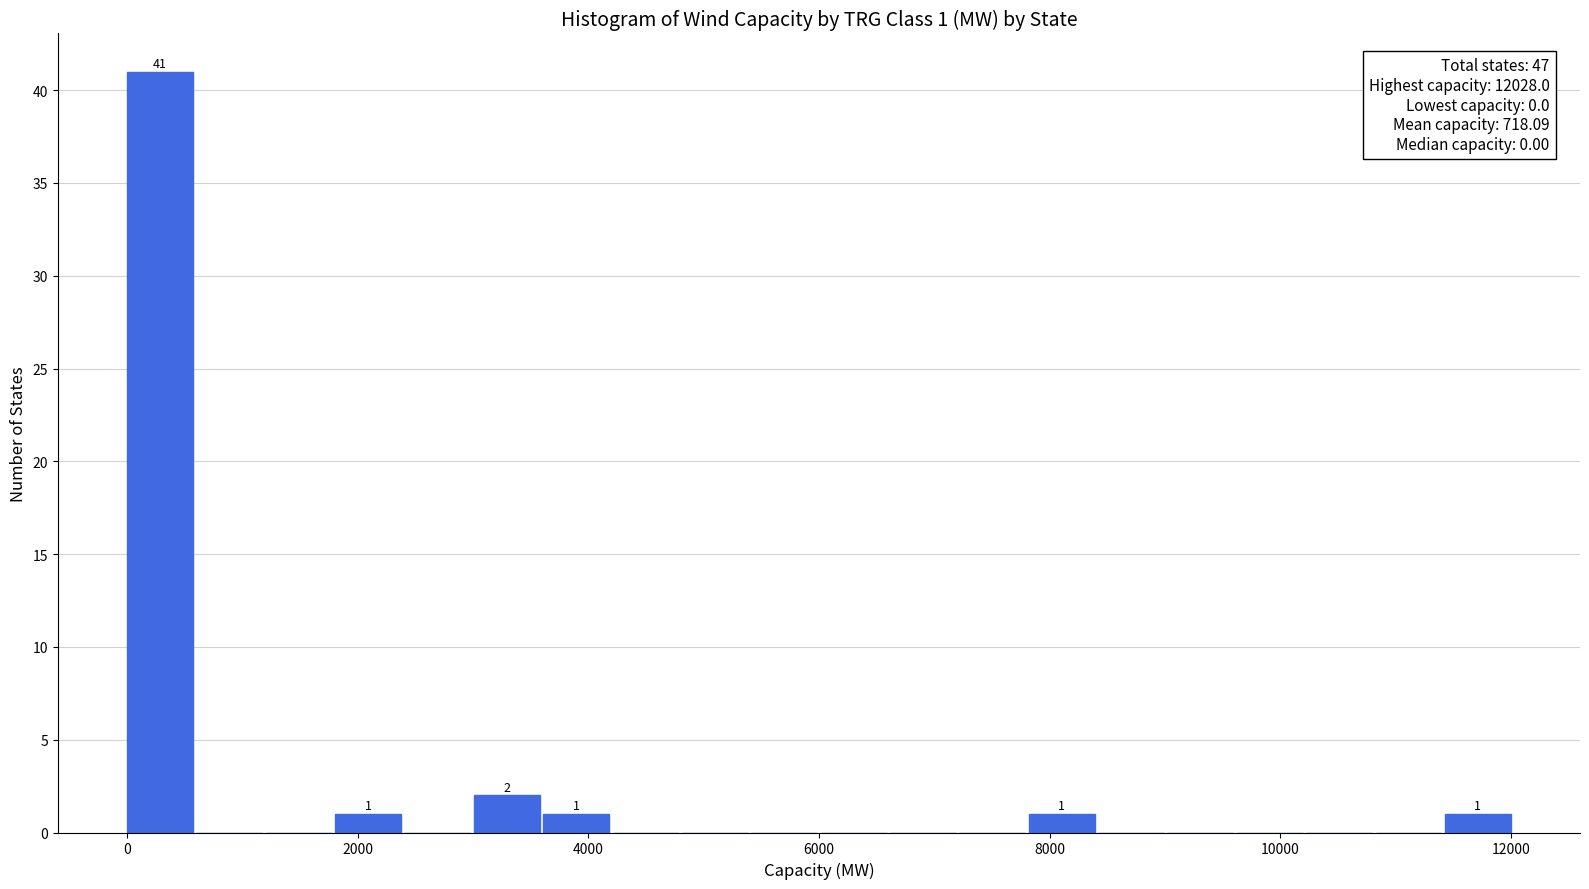

Read against the x-axis, roughly where is the centre of the tallest bar?

200